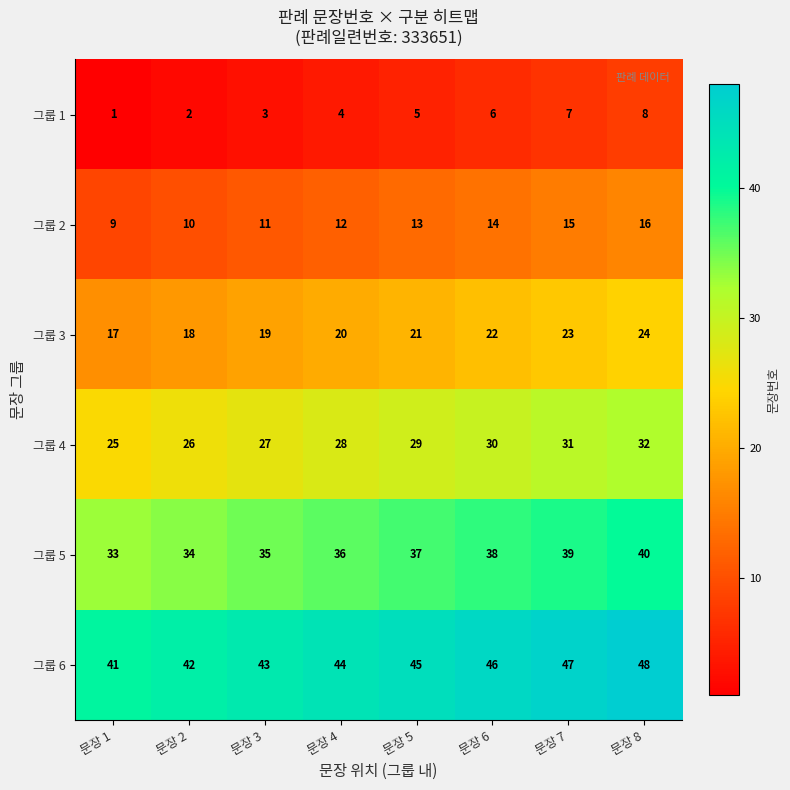

At which category is the sum across all series the highest?

문장 8